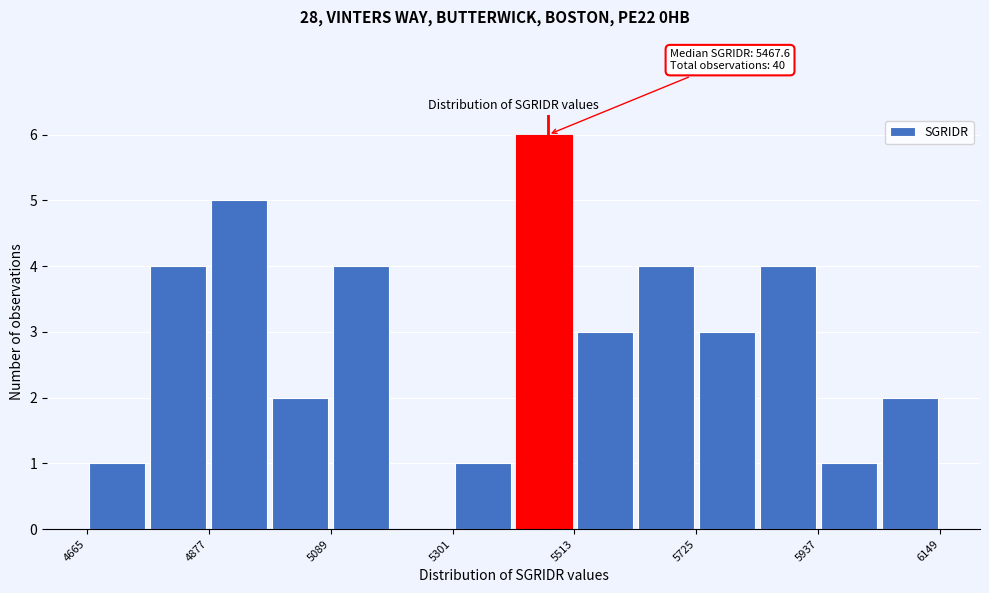

Around what value on the x-axis is the tallest bar? Give the approximate position of its centre, as read against the axis.

5450